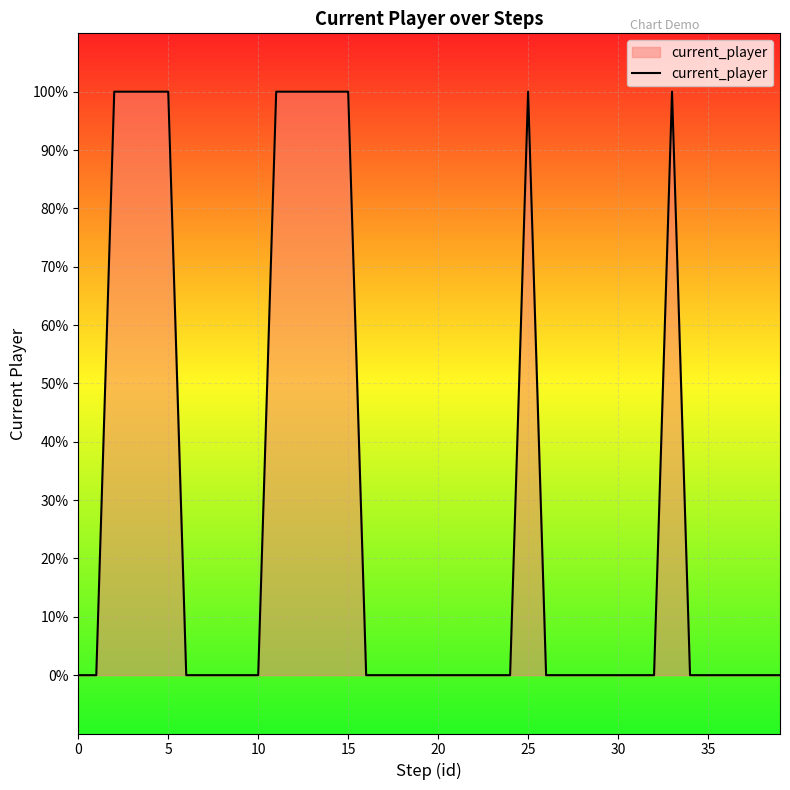

Count the values in the range 0 to 1.

40